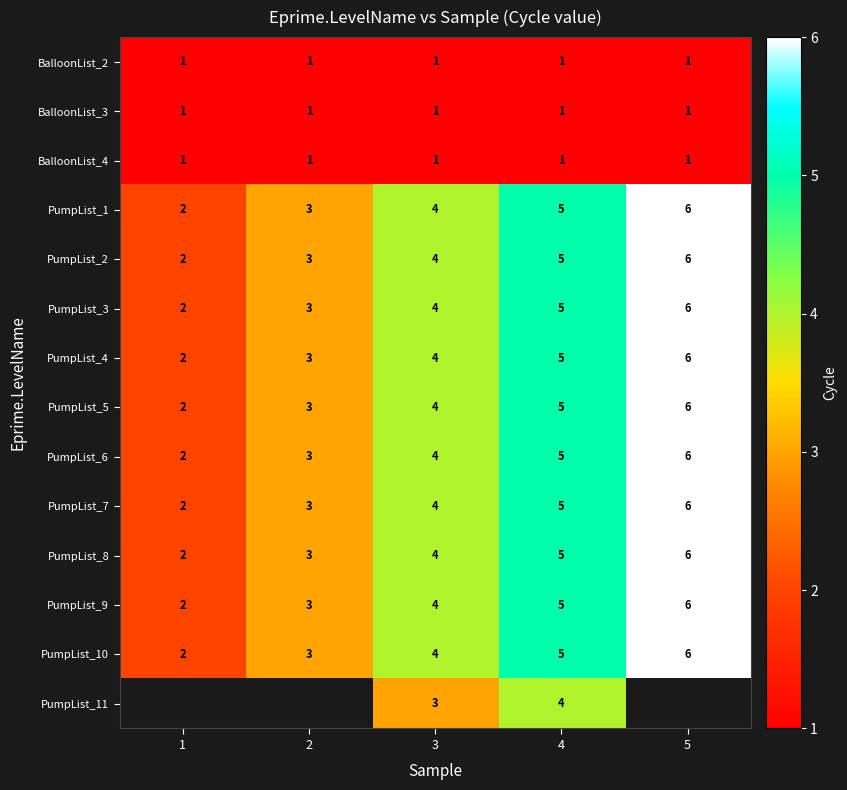

The value of PumpList_5 at 3 is 6. True or false?

False